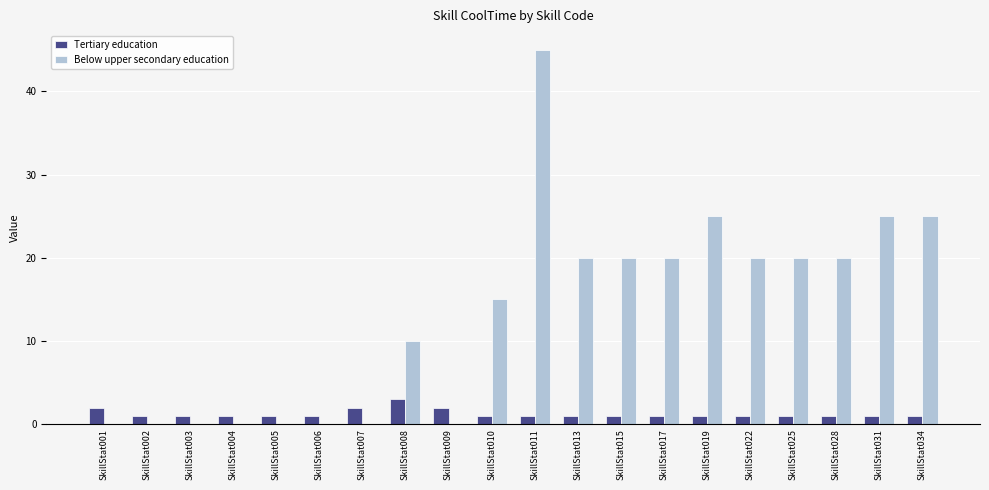

Count the number of categories in the chart.

20